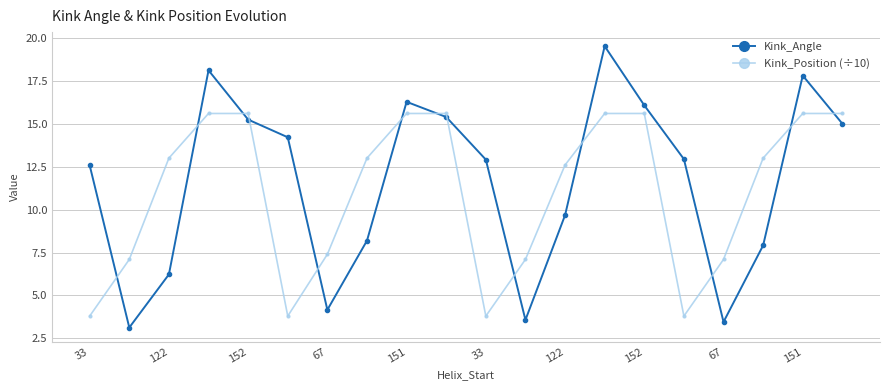

Rank the series by their maximum value, from lowest to highest.

Kink_Position (÷10), Kink_Angle